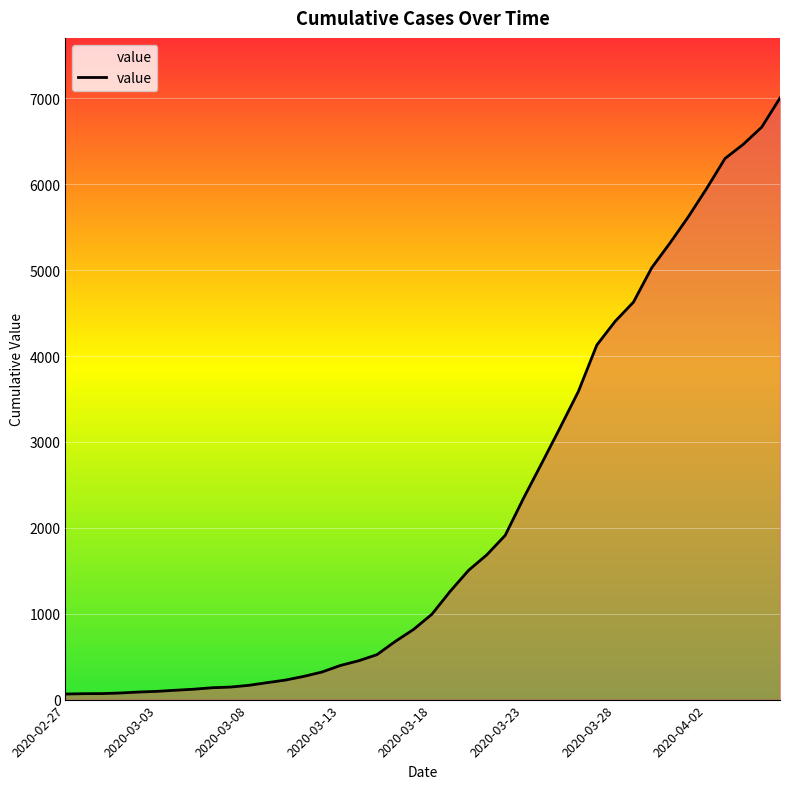

What is the difference between the maximum and minimum values?

6940